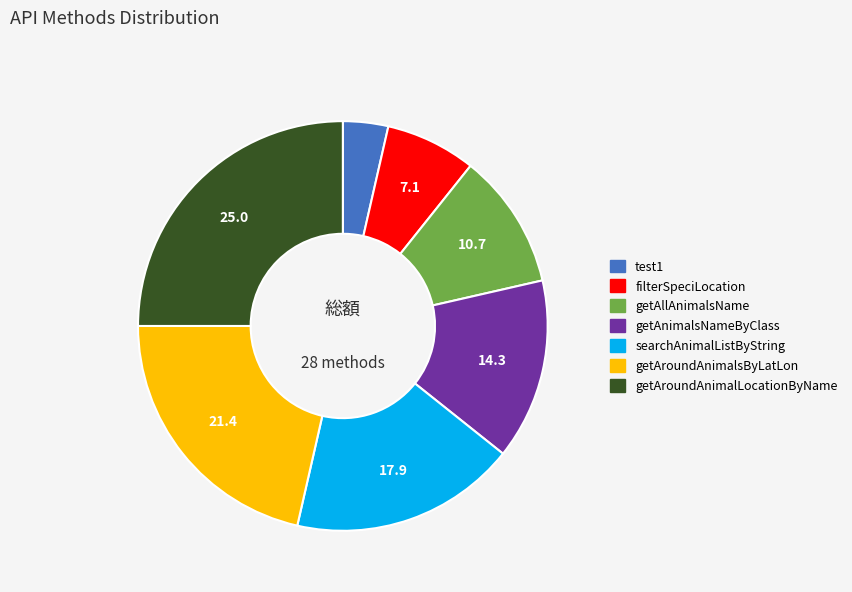

Is the sum of searchAnimalListByString and test1 greater than half?

No